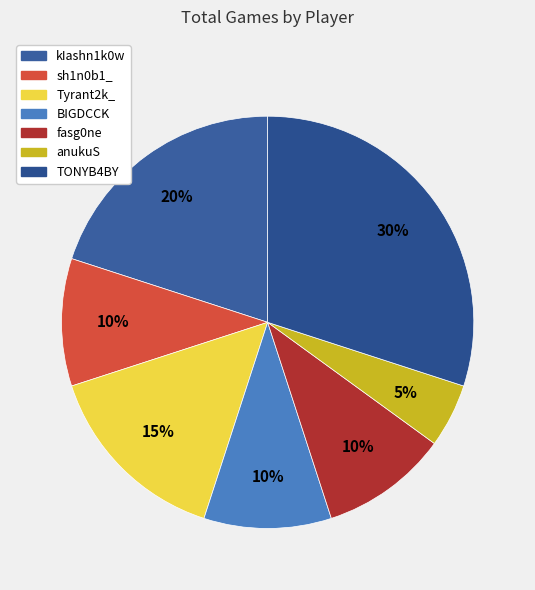

To the nearest percent, what is the difference between the largest and smallest slice percentages?

25%